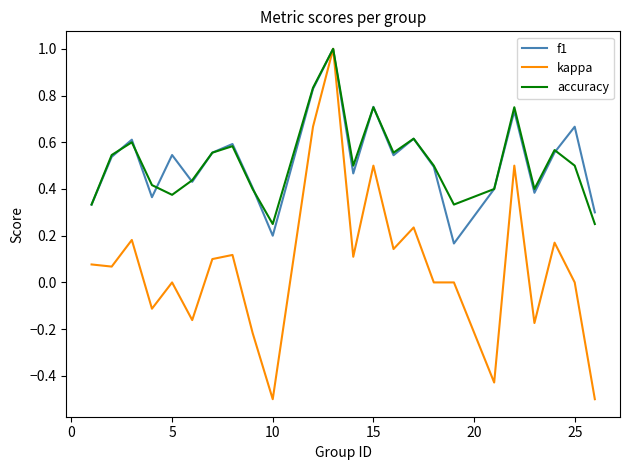

What is the sum of all f1 values?

12.5